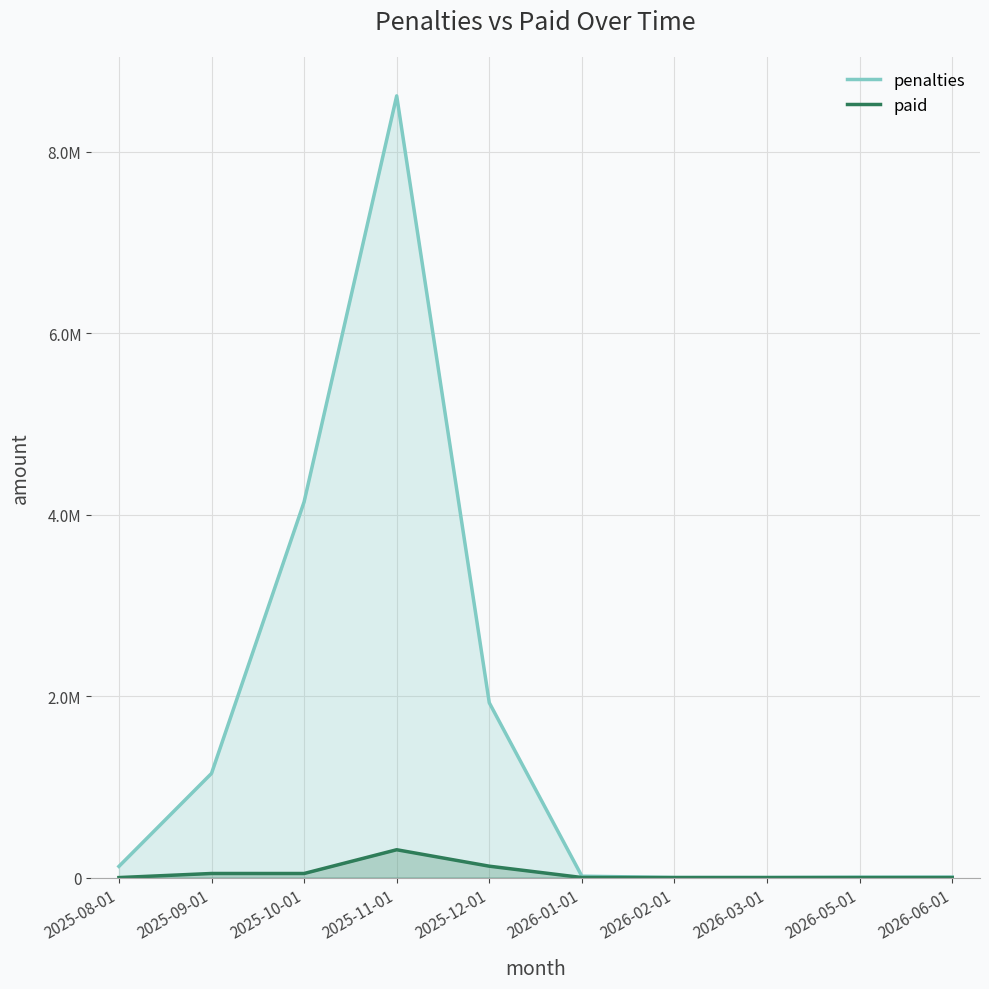

How many positive values does the paid series have?

6